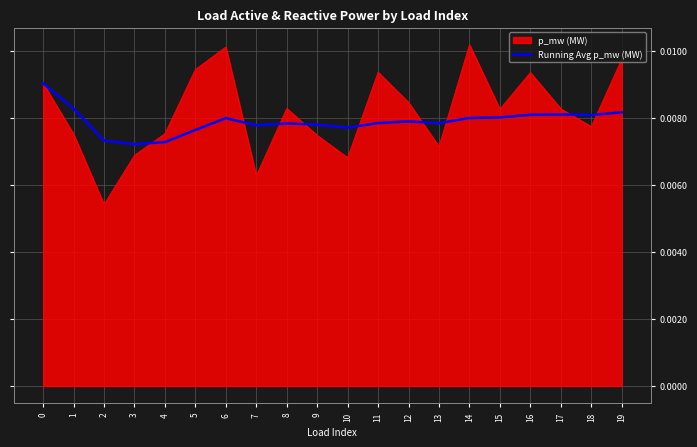

How many lines are shown in the chart?

2